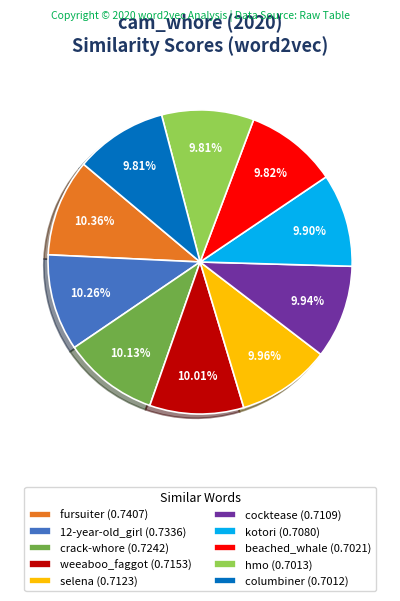

To the nearest percent, what percentage of the pie is 12-year-old_girl?

10%